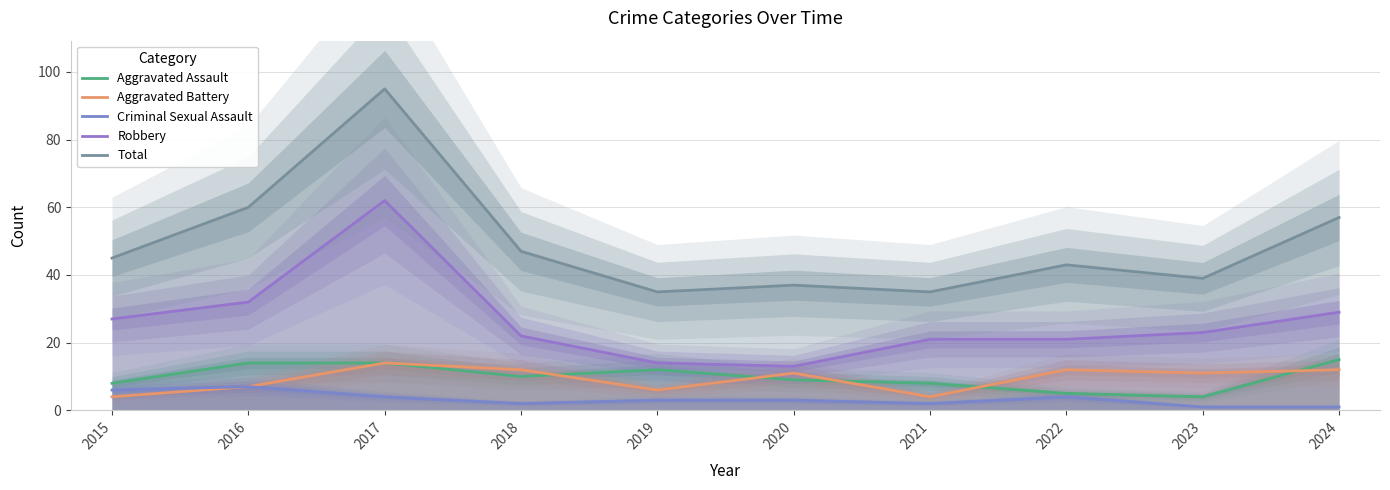

Between 2019 and 2024, which series saw the biggest shift?

Total